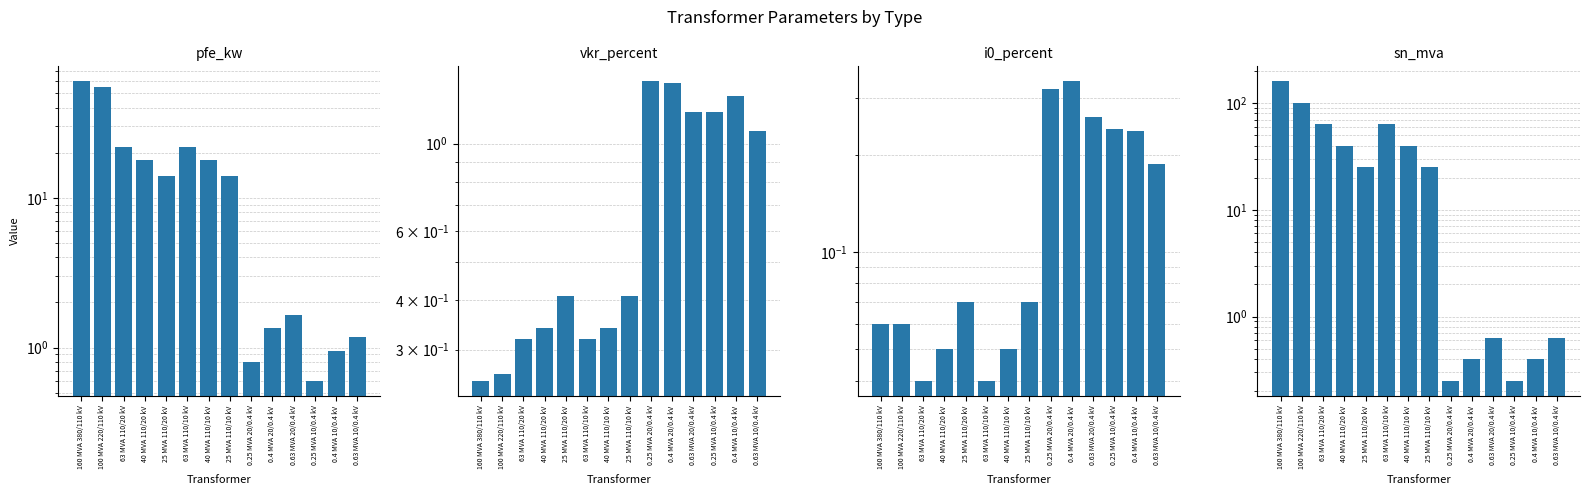

What is the label of the 13th bar from the right?

100 MVA 220/110 kV